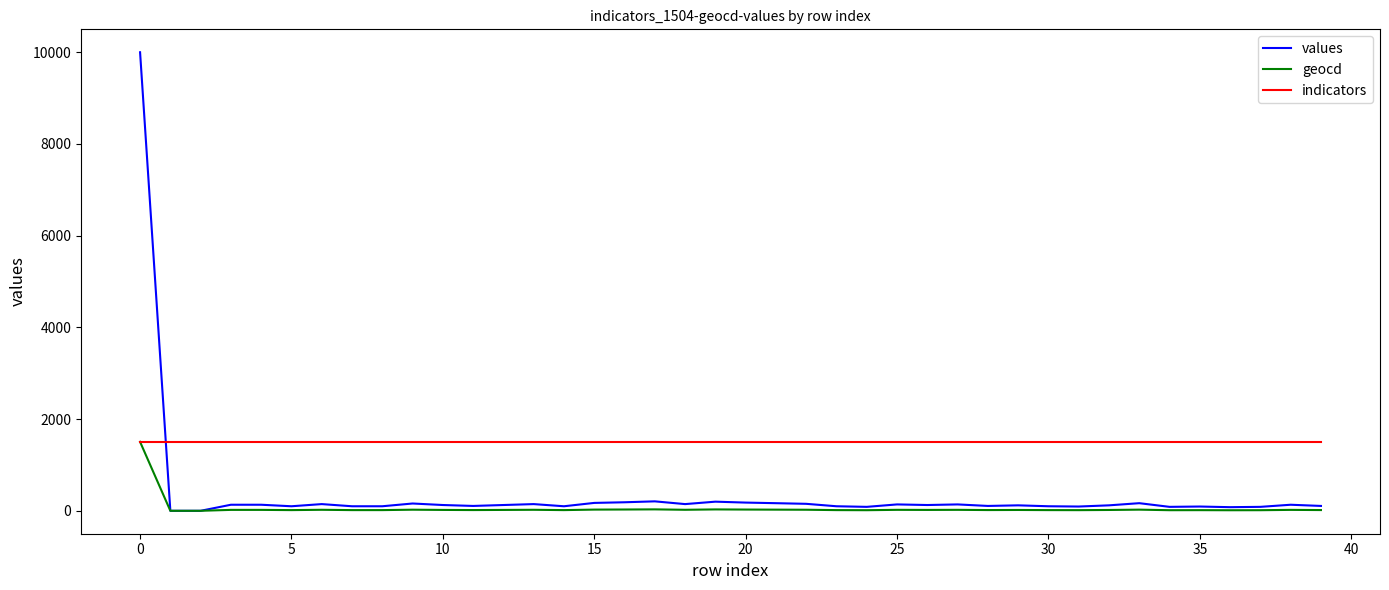

Which series has the widest spread of values?

values